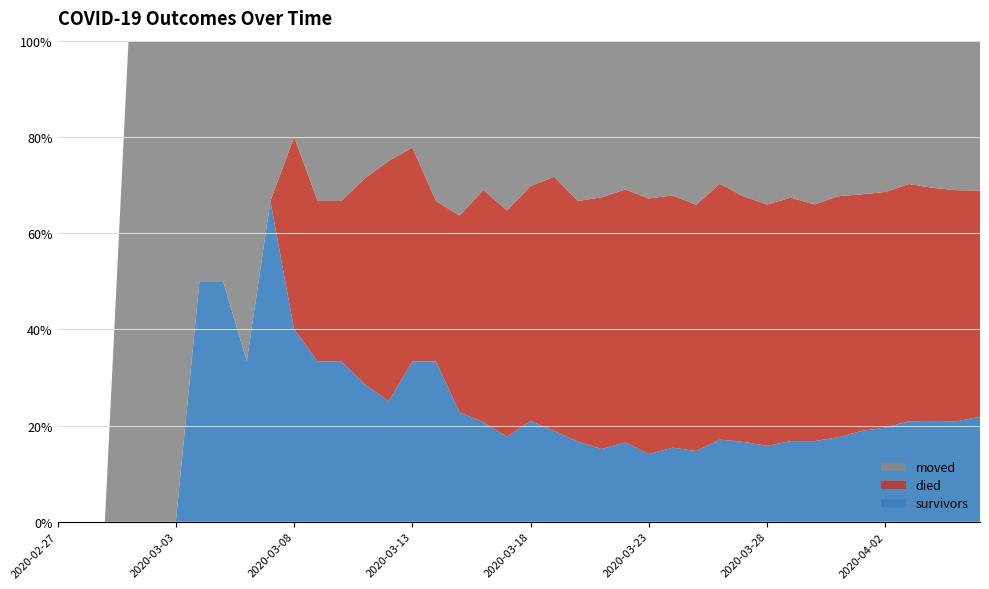

Reading left to right, transcribe all the data shown in this chart.

survivors: 0	0	0	0	0	0	1	1	1	2	2	2	2	2	2	3	5	5	6	6	9	10	11	13	16	18	22	25	35	40	44	55	63	76	91	104	124	135	145	164
died: 0	0	0	0	0	0	0	0	0	0	2	2	2	3	4	4	5	9	14	16	21	28	33	45	51	68	75	87	109	123	140	166	185	217	237	260	293	312	334	353
moved: 0	0	0	1	1	1	1	1	2	1	1	2	2	2	2	2	5	8	9	12	13	15	22	28	30	42	46	58	61	78	95	107	128	140	154	167	177	197	216	234